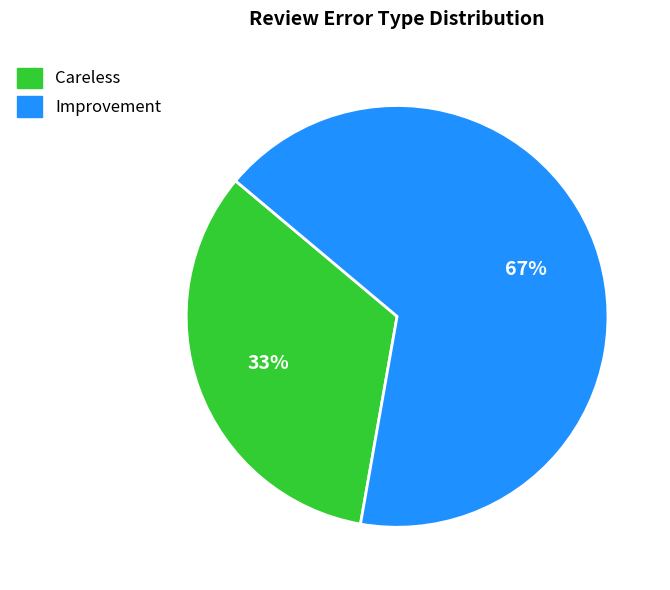

Which slice is the smallest?

Careless